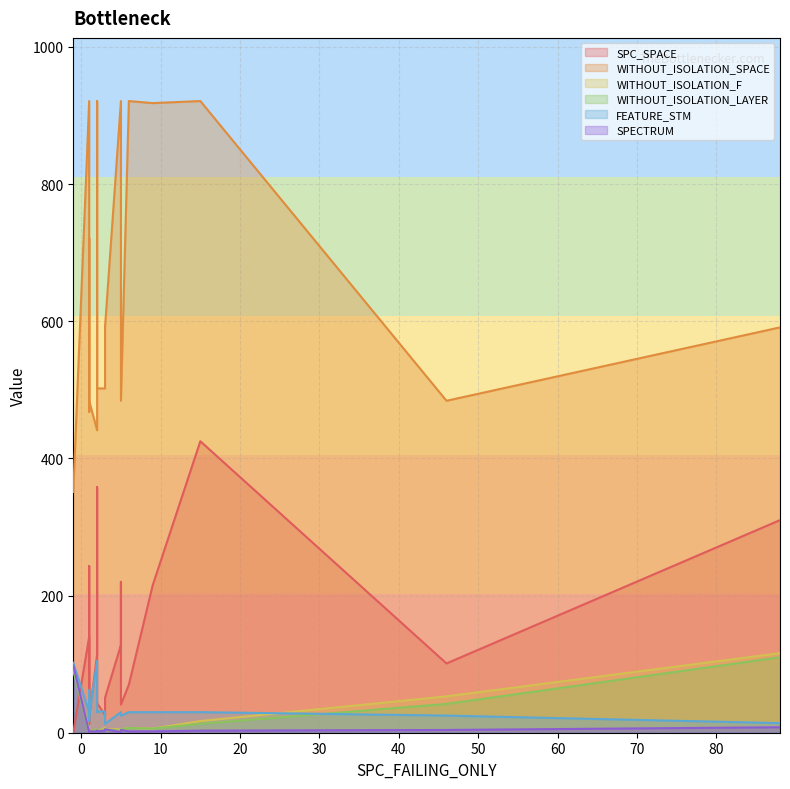

What is the spread (max minus min) of values at 5?

920